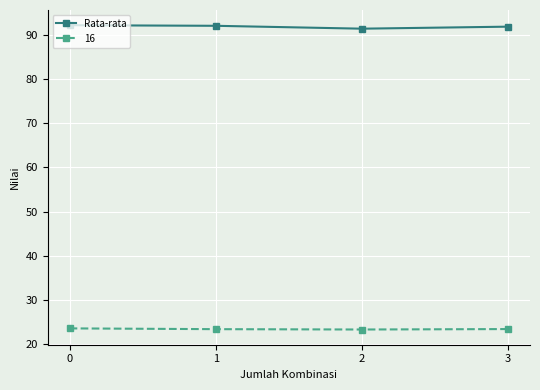

In 16, how many points are lower than both neighbors (excluding endpoints)?

1